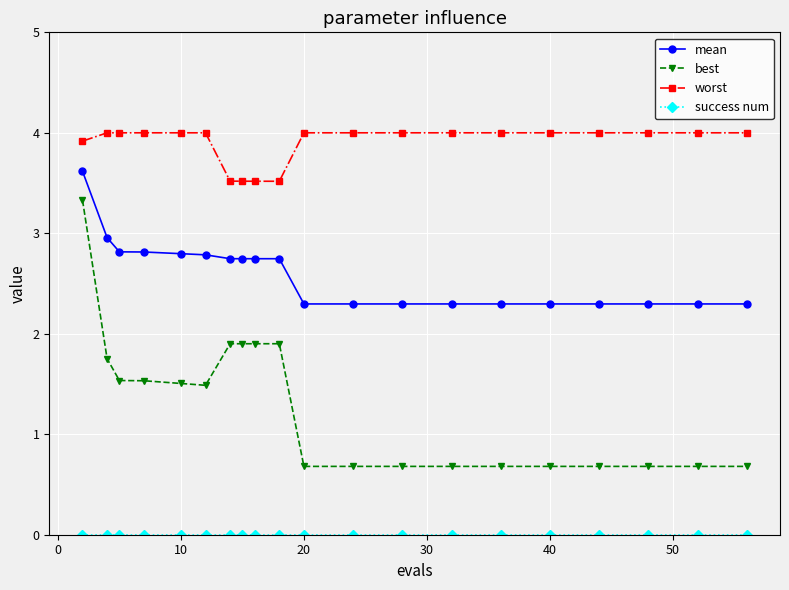

True or false: worst and mean intersect in this chart.

False